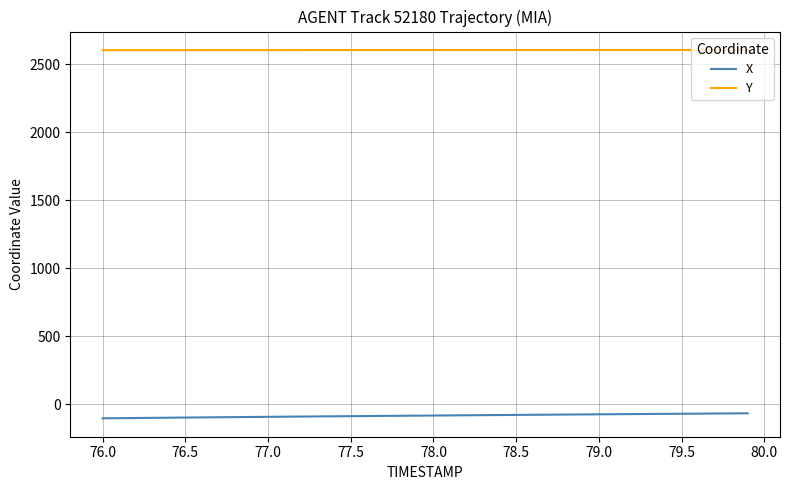

Rank the series by their maximum value, from lowest to highest.

X, Y